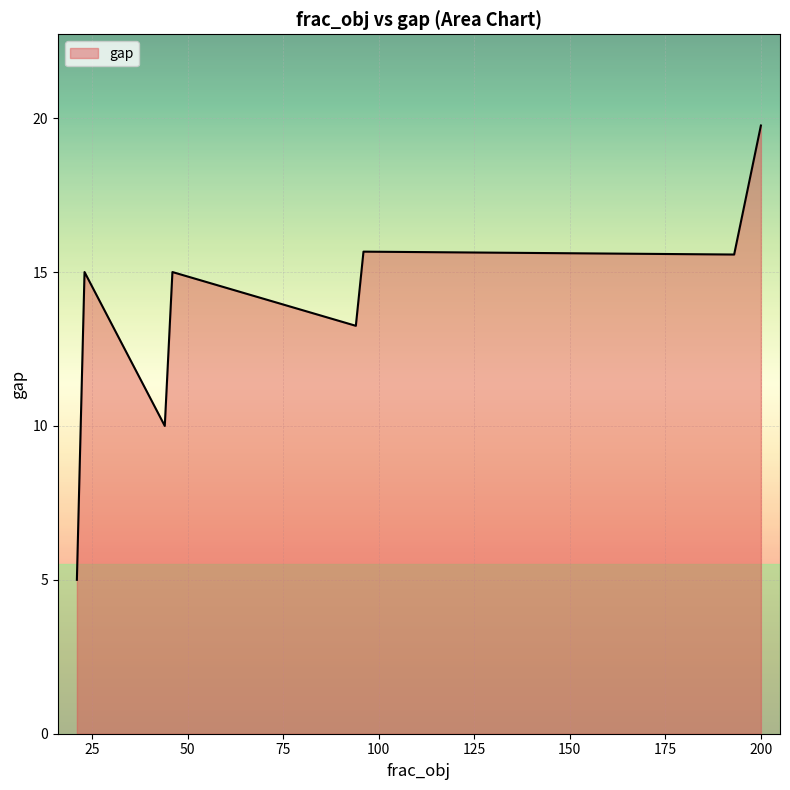

How many lines are shown in the chart?

1